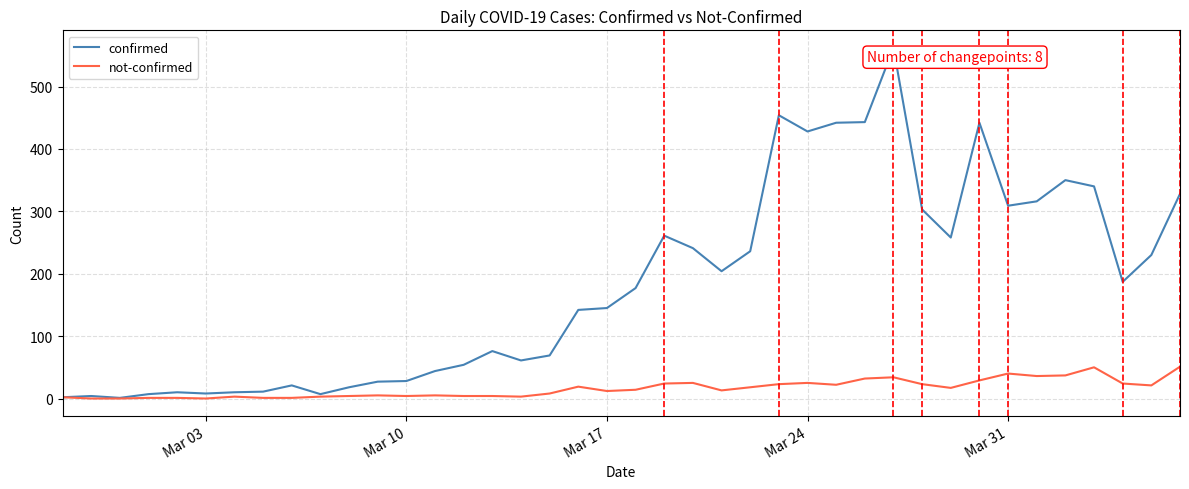

What is the sum of all not-confirmed values?

638